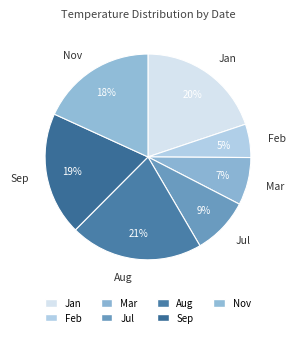

Count the number of slices in the pie.

7